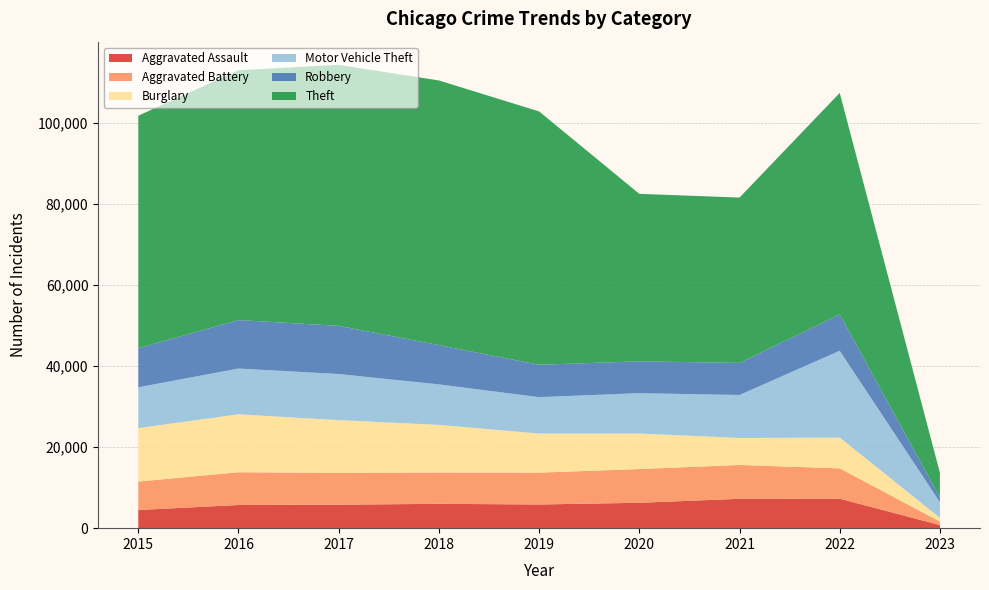

Reading left to right, extract all data points from this chart.

Aggravated Assault: 4480	5712	5793	6001	5840	6263	7243	7268	765
Aggravated Battery: 7018	8085	7845	7734	7857	8320	8346	7486	859
Burglary: 13184	14289	13001	11746	9639	8757	6658	7589	922
Motor Vehicle Theft: 10068	11286	11380	9983	8977	9956	10599	21412	3865
Robbery: 9638	11960	11880	9679	7994	7855	7919	8967	1232
Theft: 57350	61618	64381	65285	62484	41313	40778	54629	6001